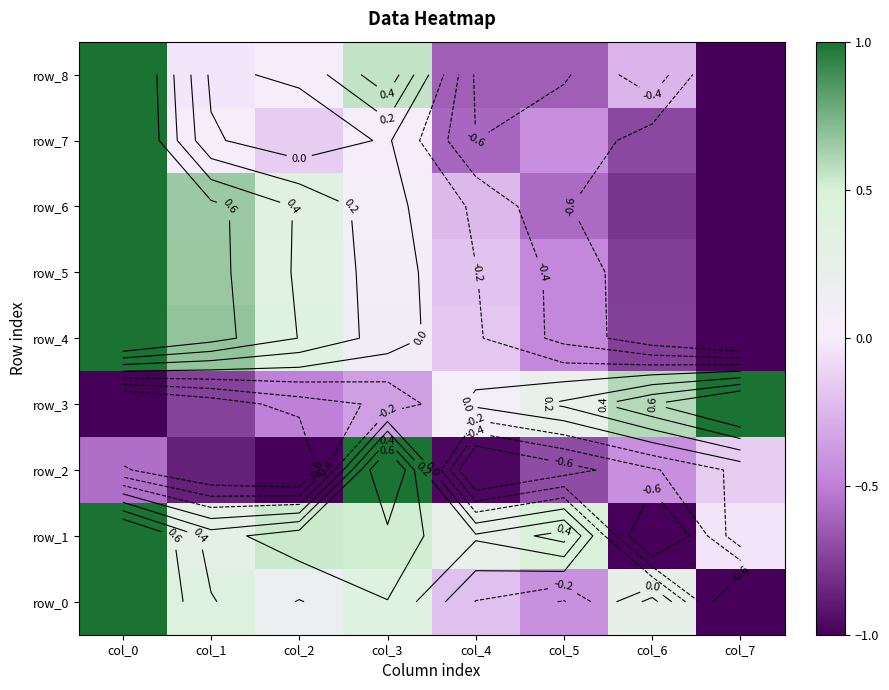

The row_5 series shows 1.0 at col_0. True or false?

True